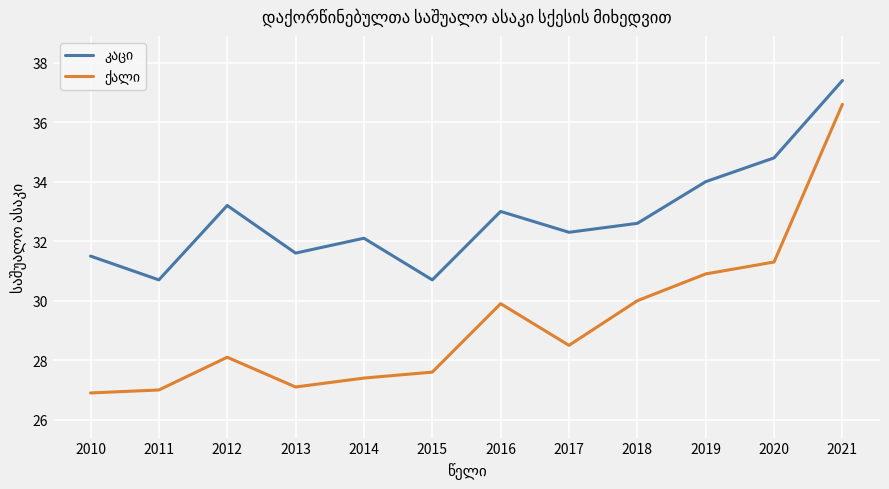

What is the difference between the highest and lowest values at 2013?

4.5